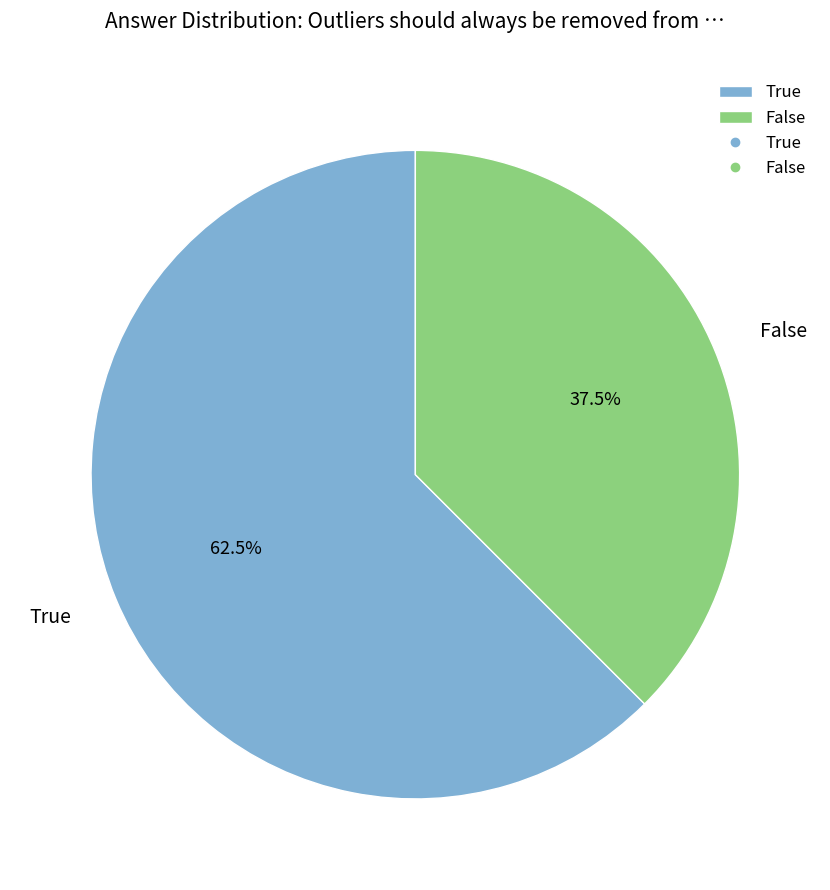

How many slices are in this pie chart?

2